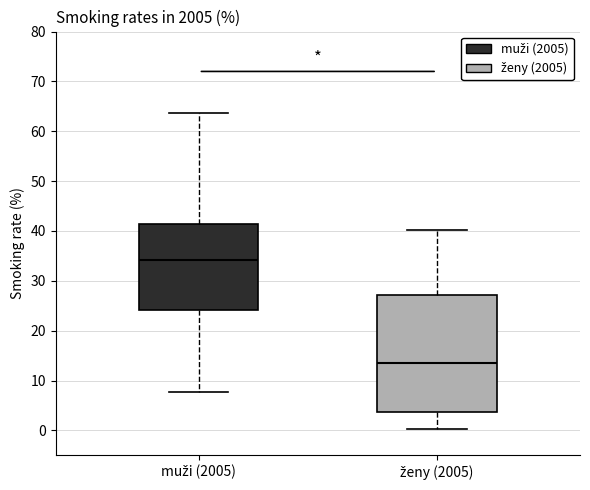

Comparing the boxes themselves (not the whiskers), which one is the tallest?

ženy (2005)